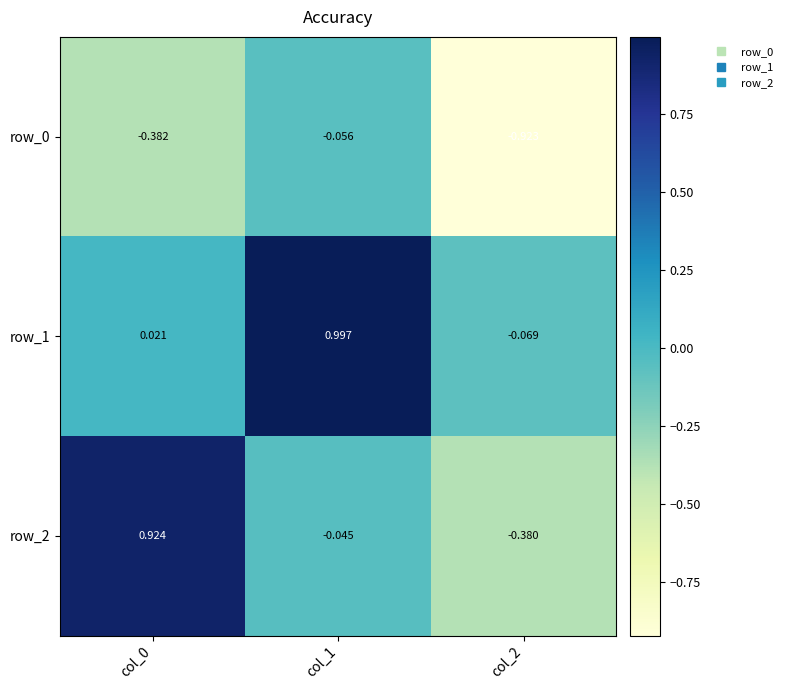

The row_2 series shows 1.5 at col_0. True or false?

False